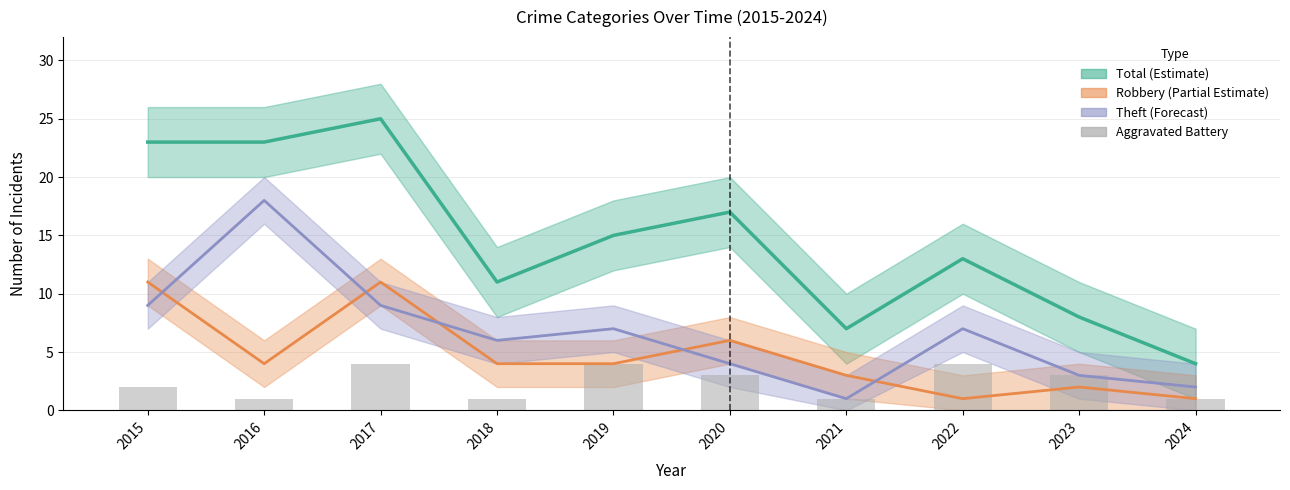

What is the minimum value shown in the chart?

1